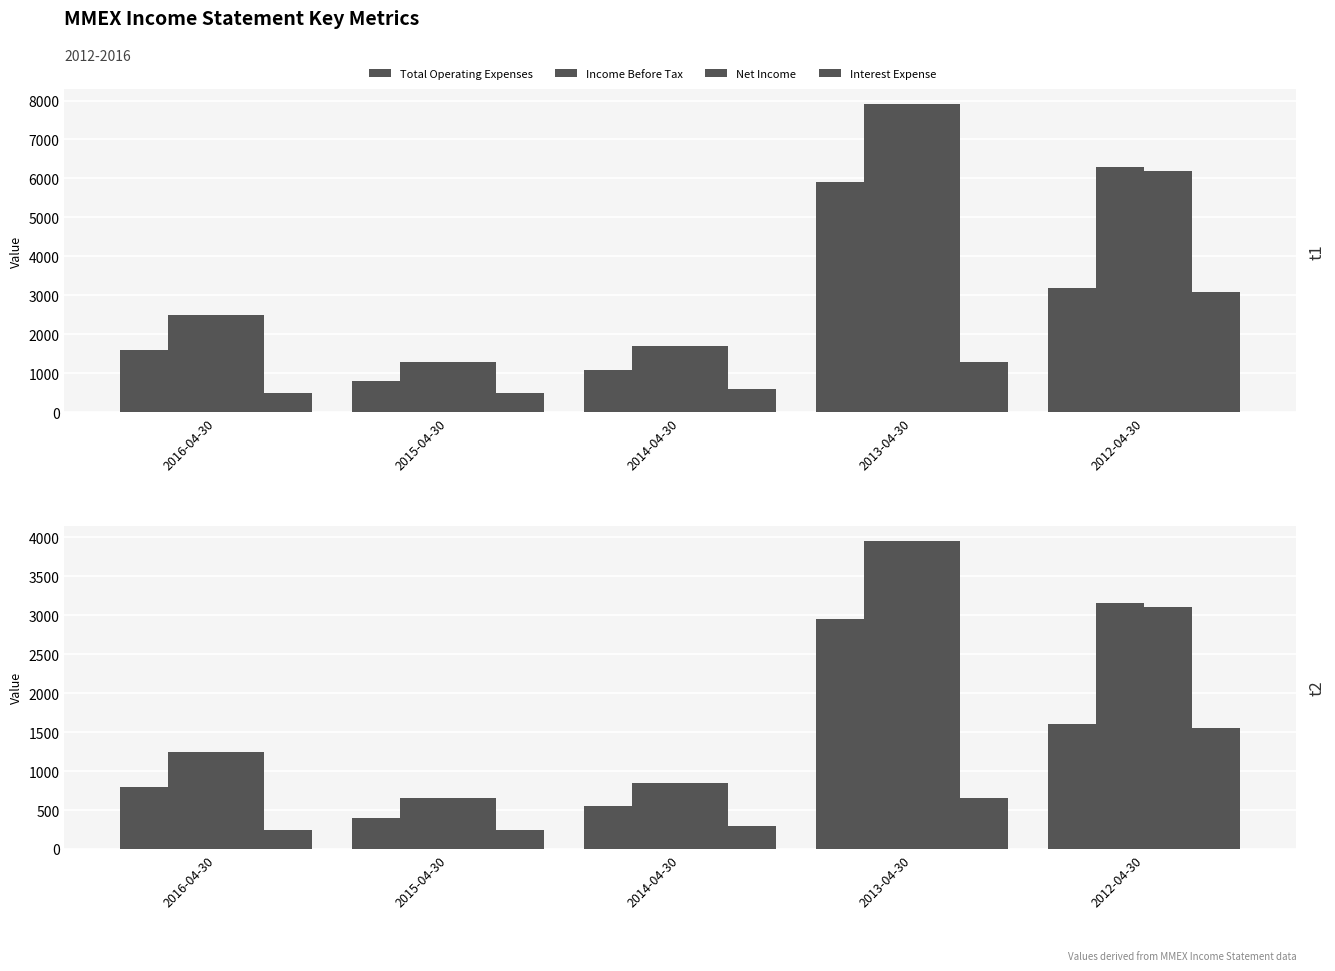

How many groups of bars are there?

5